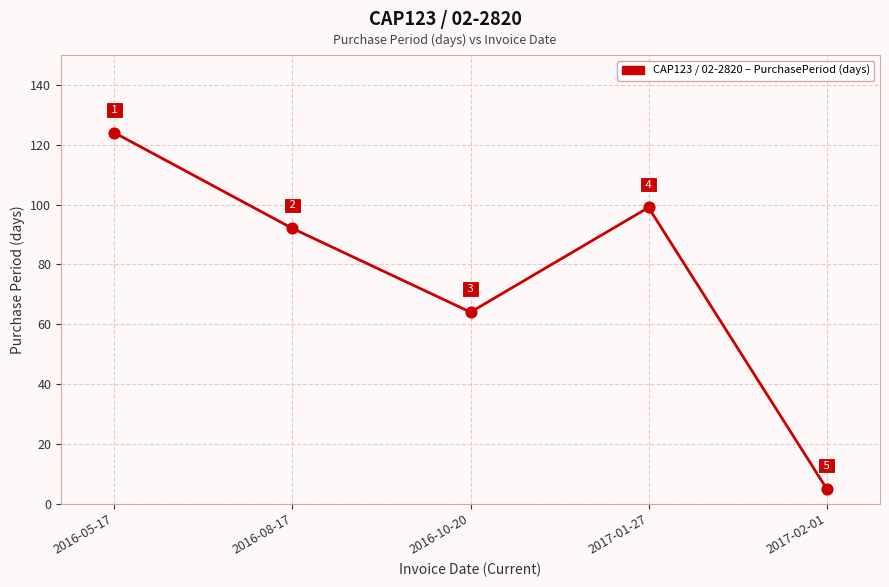

Approximately how many times larger is the value at 2016-10-20 compared to 2016-08-17?

0.7